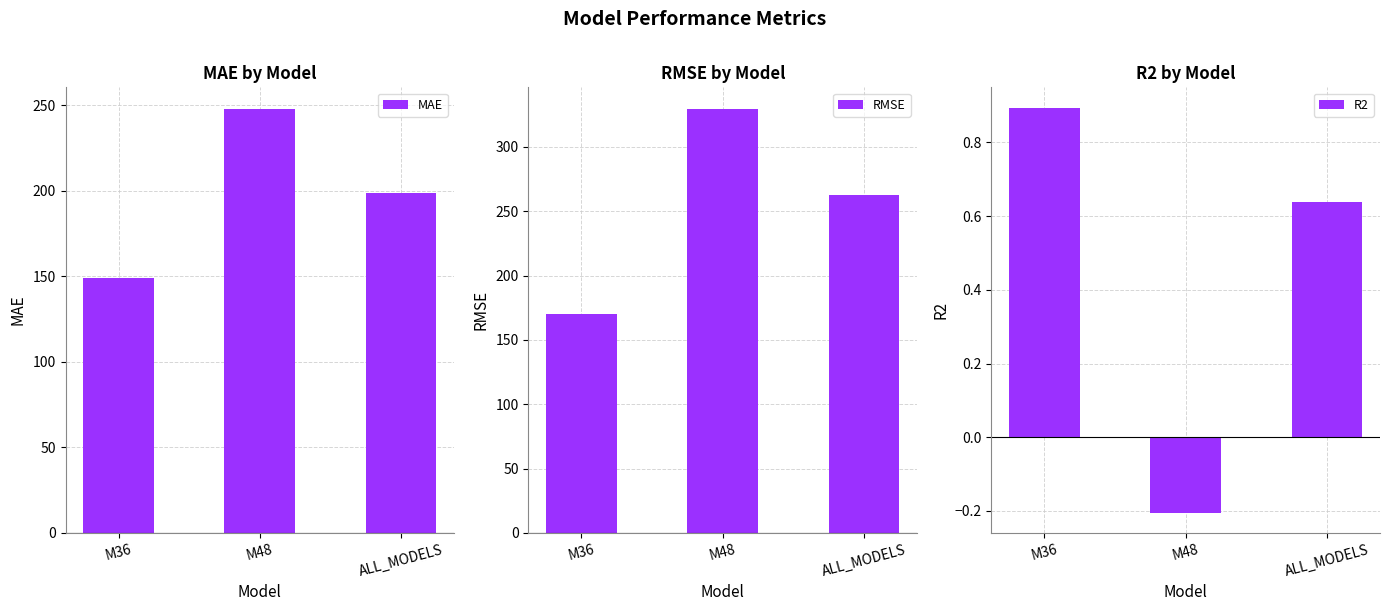

What is the label of the 2nd bar from the right?

M48